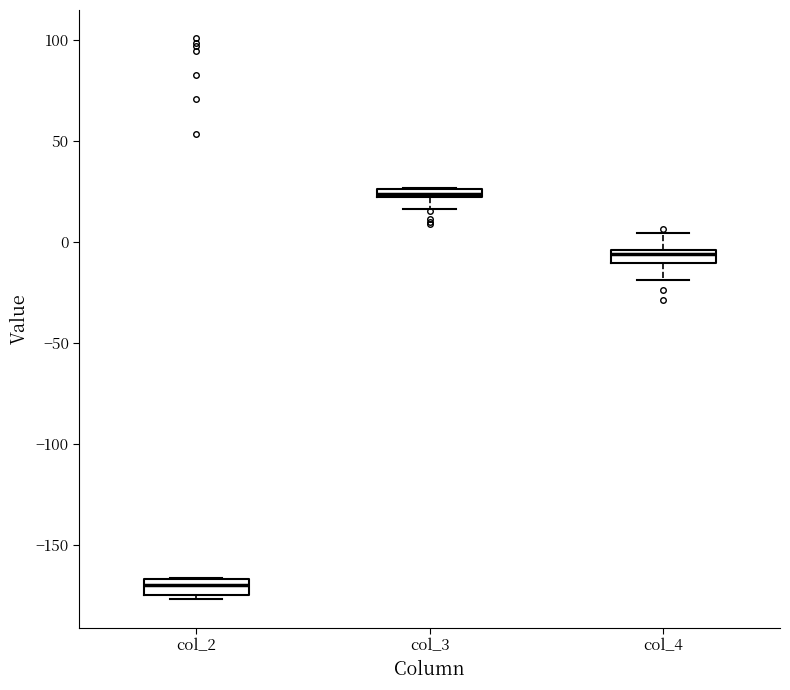

Which box's median line is the lowest?

col_2